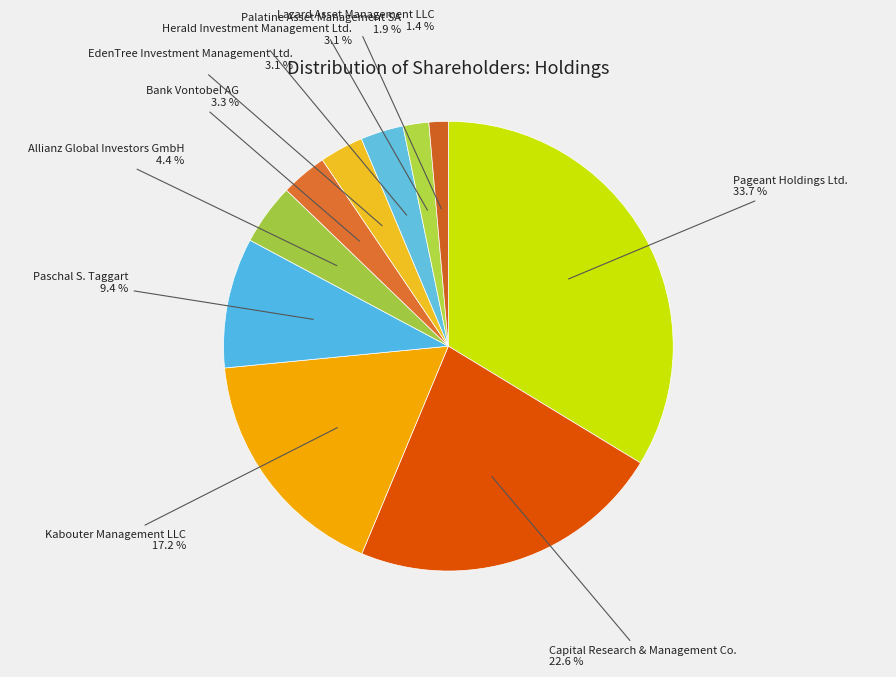

How many segments does this pie chart have?

10